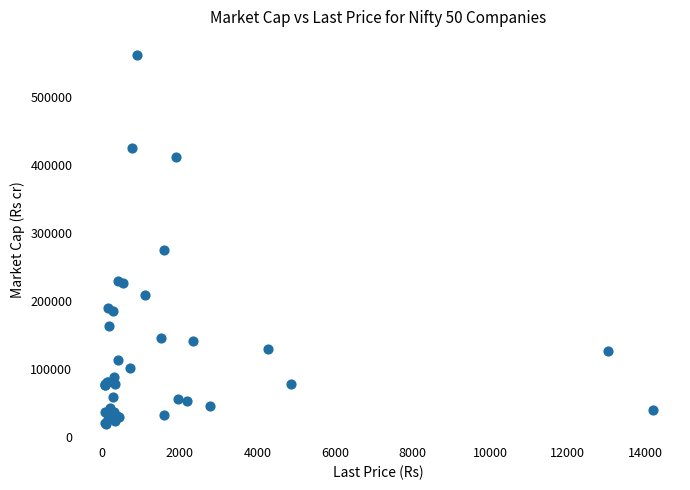

What Y value in the scatter plot is closest to 290743?

275055.3